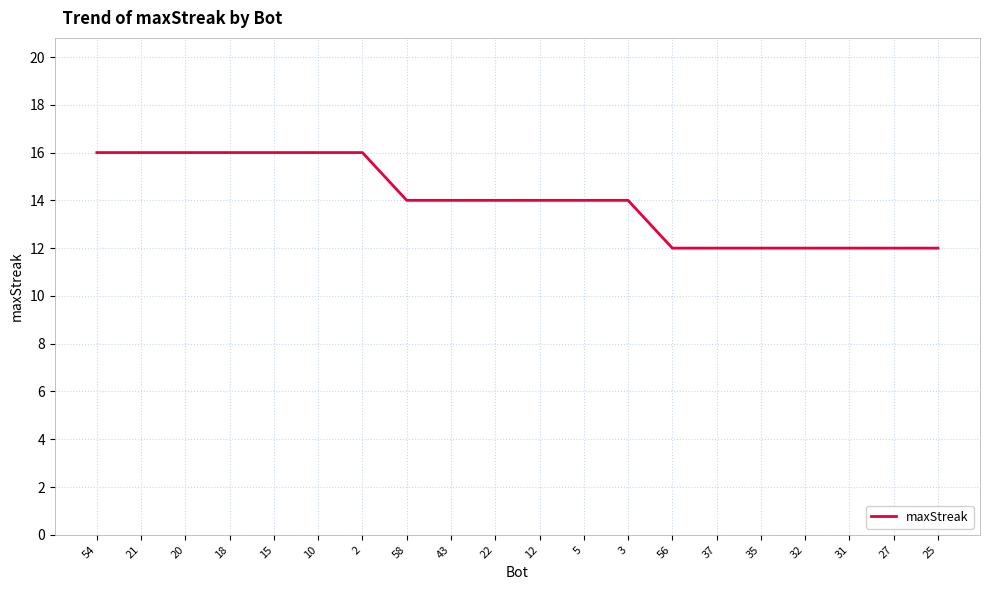

What is the ratio of the value at 22 to the value at 58?

1.0